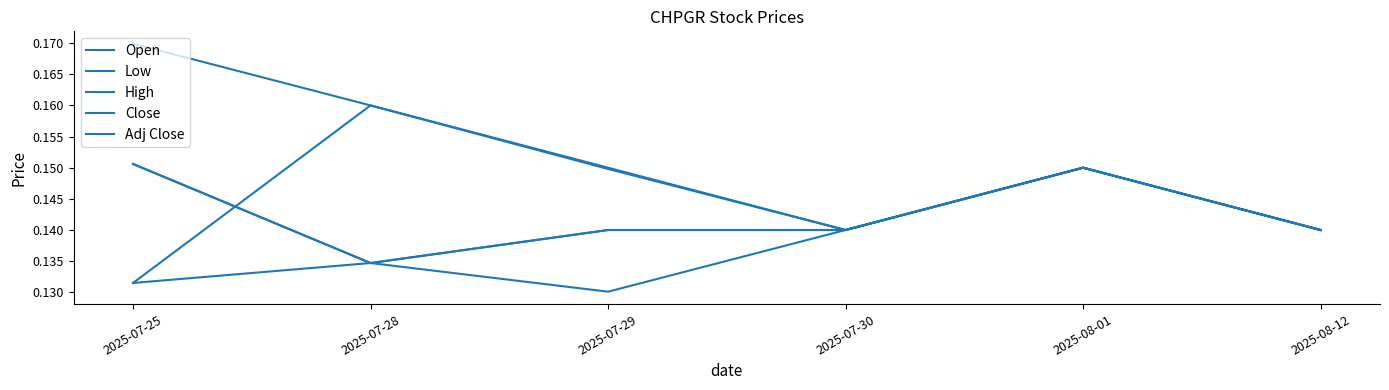

Does the chart display data point markers on the line(s)?

No